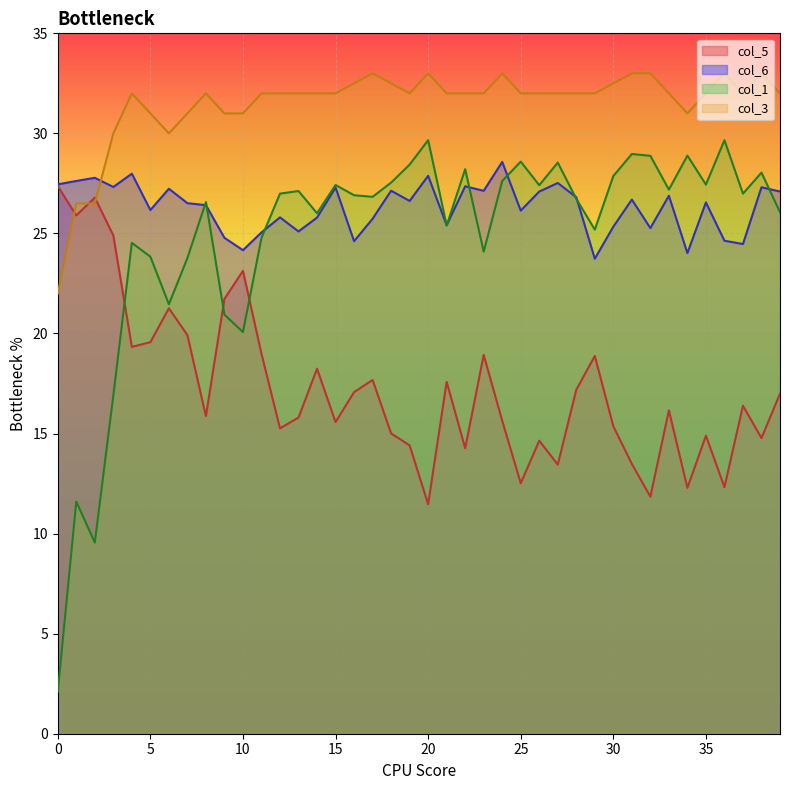

Does the chart display data point markers on the line(s)?

No